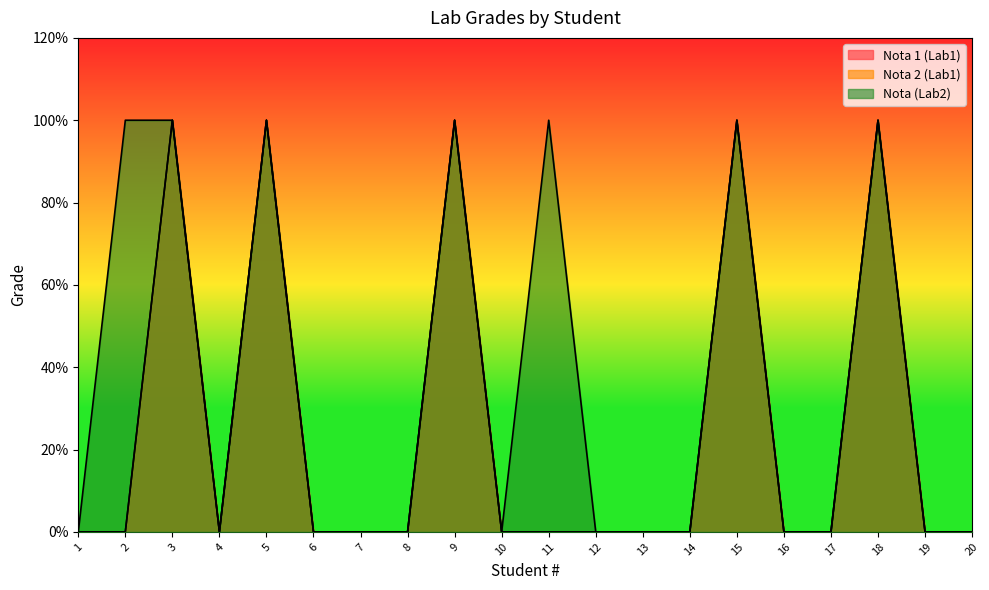

What is the sum of all Nota (Lab2) values?

35